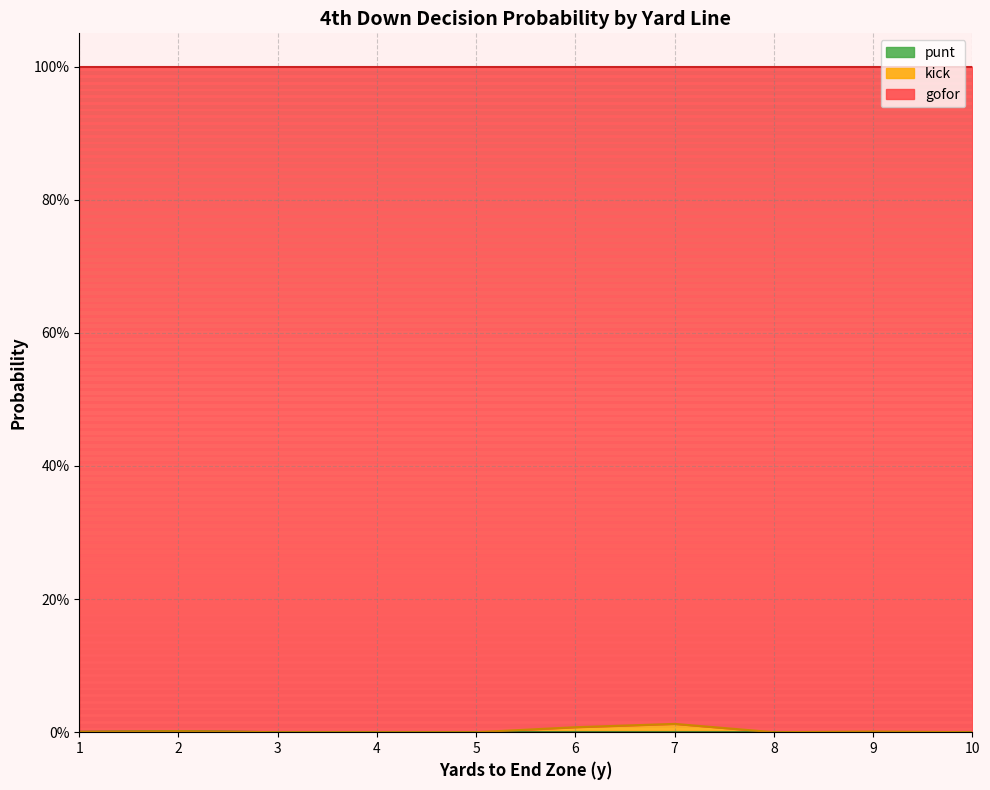

Count the number of categories in the chart.

10